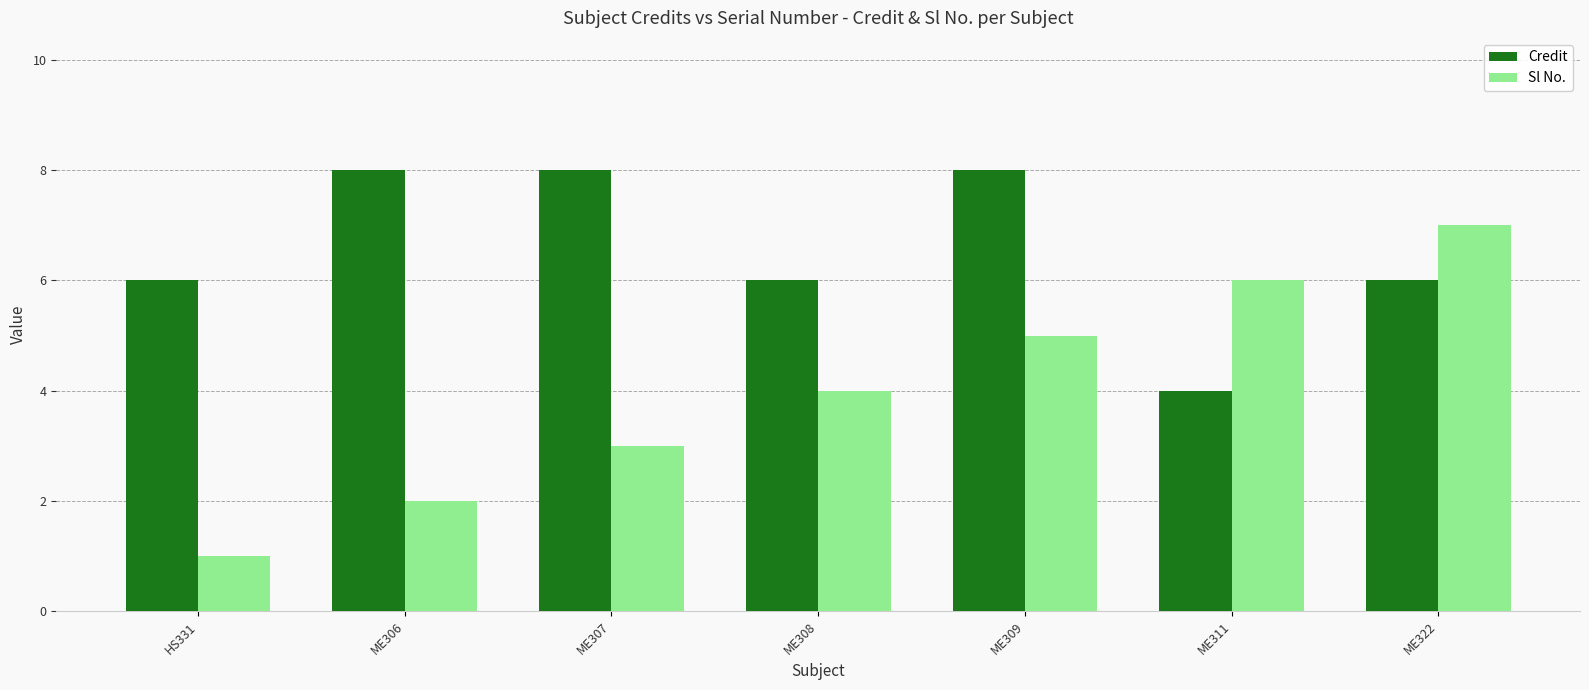

Does the chart contain any negative values?

No